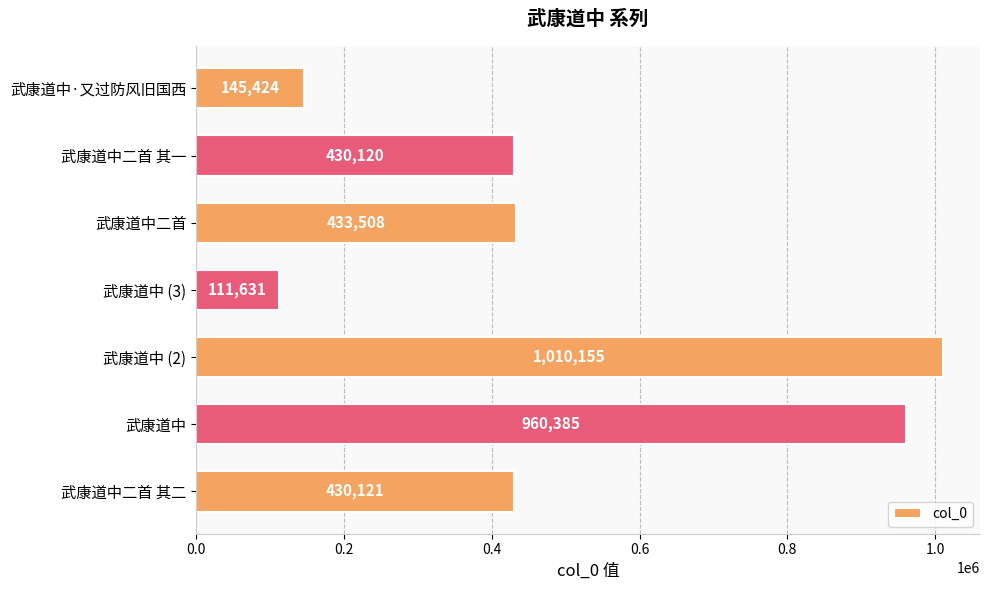

How many data points are less than 430121?

3